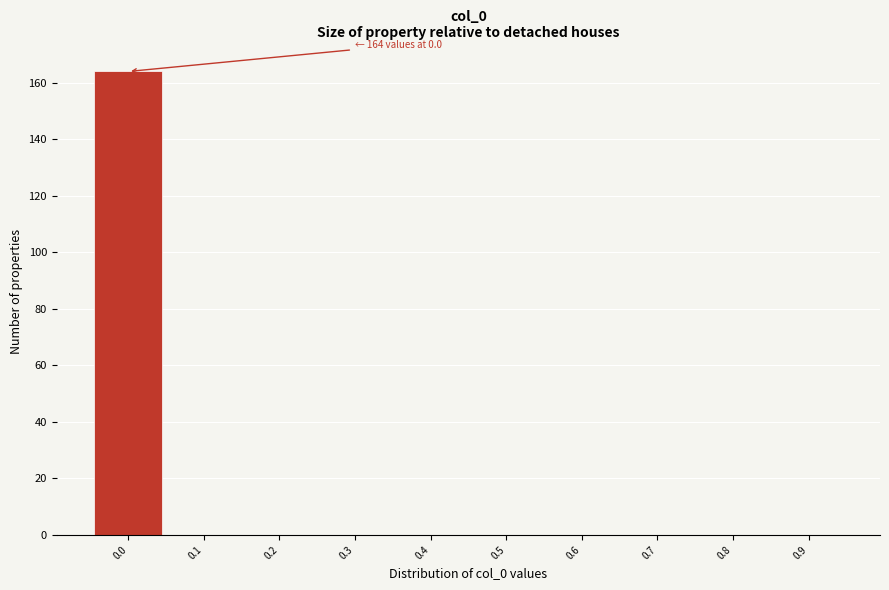

Reading right to left, transcribe all the data shown in this chart.

0.9=0	0.8=0	0.7=0	0.6=0	0.5=0	0.4=0	0.3=0	0.2=0	0.1=0	0.0=164